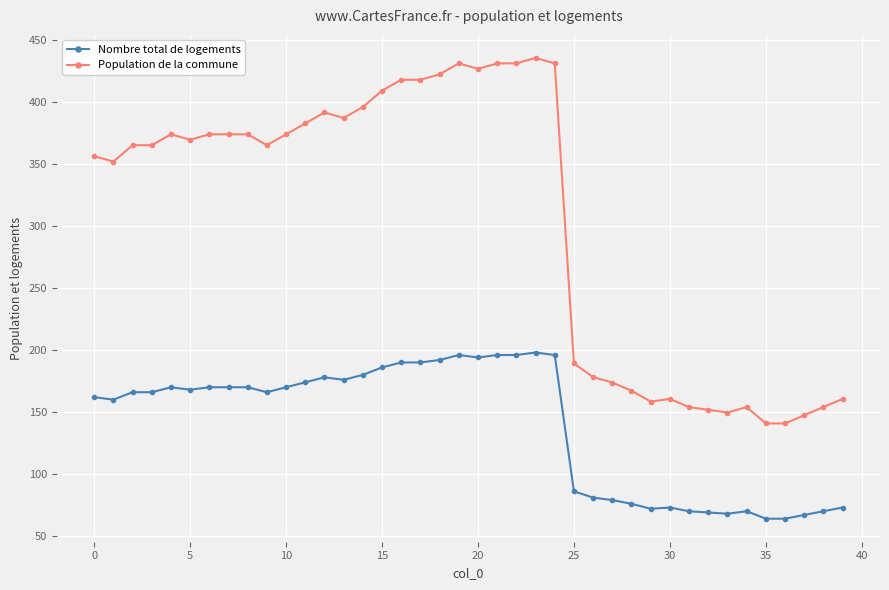

At how many categories does at least one series exceed 246?

25